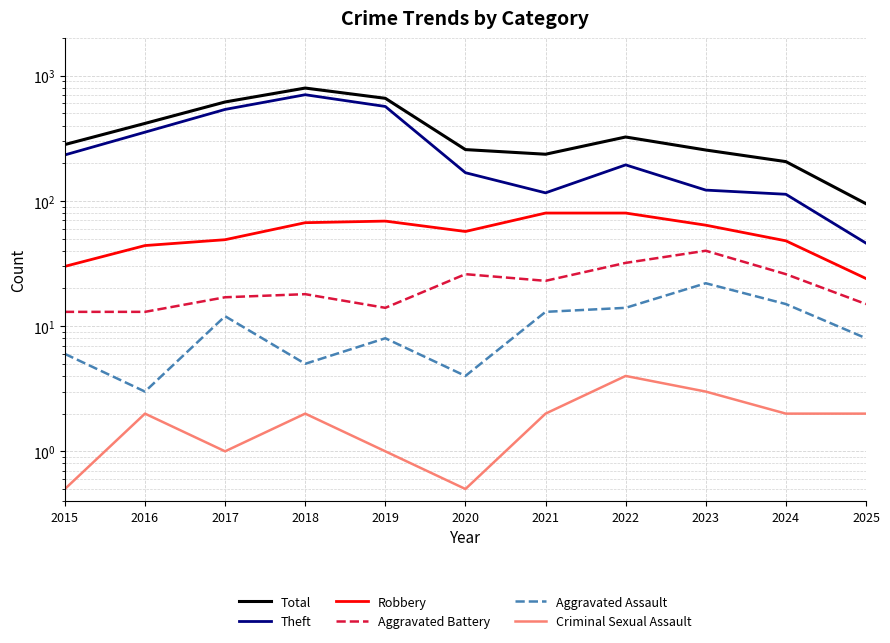

Reading left to right, list all the values displayed in this chart.

Total: 282.0	416.0	617.0	797.0	660.0	257.0	236.0	324.0	255.0	206.0	95.0
Theft: 233.0	354.0	538.0	705.0	568.0	168.0	116.0	194.0	122.0	113.0	46.0
Robbery: 30.0	44.0	49.0	67.0	69.0	57.0	80.0	80.0	64.0	48.0	24.0
Aggravated Battery: 13.0	13.0	17.0	18.0	14.0	26.0	23.0	32.0	40.0	26.0	15.0
Aggravated Assault: 6.0	3.0	12.0	5.0	8.0	4.0	13.0	14.0	22.0	15.0	8.0
Criminal Sexual Assault: 0.5	2.0	1.0	2.0	1.0	0.5	2.0	4.0	3.0	2.0	2.0